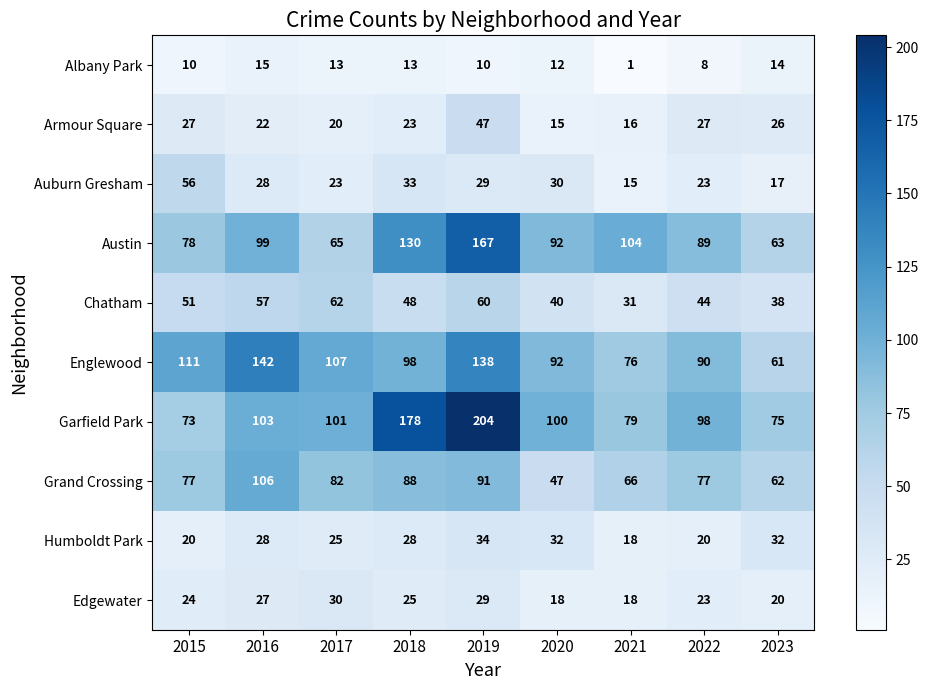

Between 2018 and 2020, which series saw the biggest shift?

Garfield Park